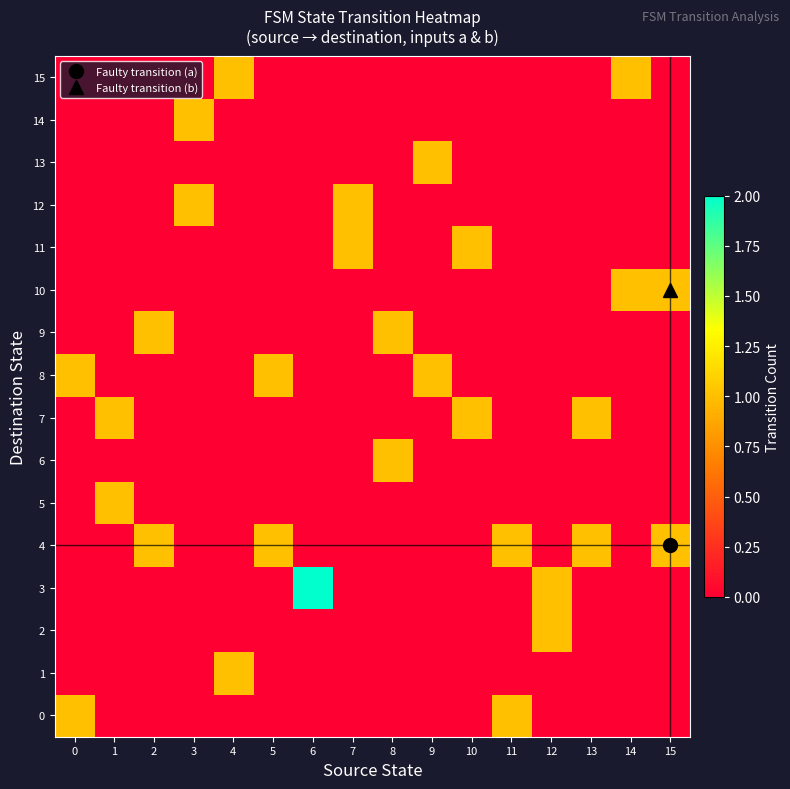

Which series has the widest spread of values?

3